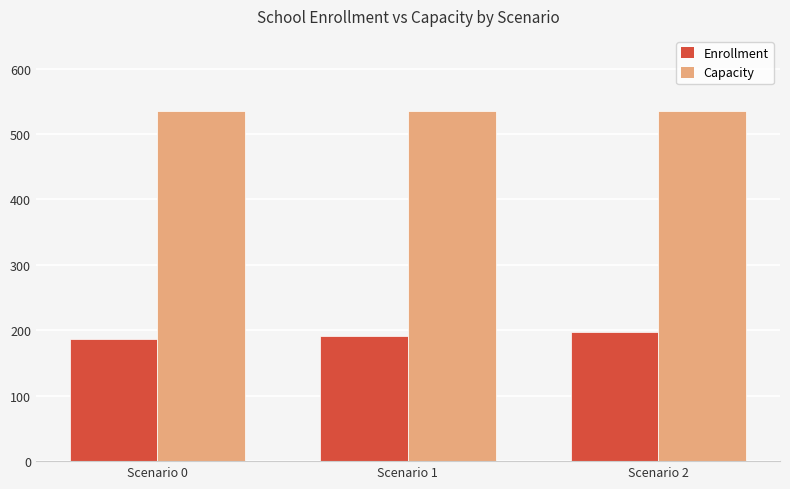

Rank the series by their average value, from lowest to highest.

Enrollment, Capacity